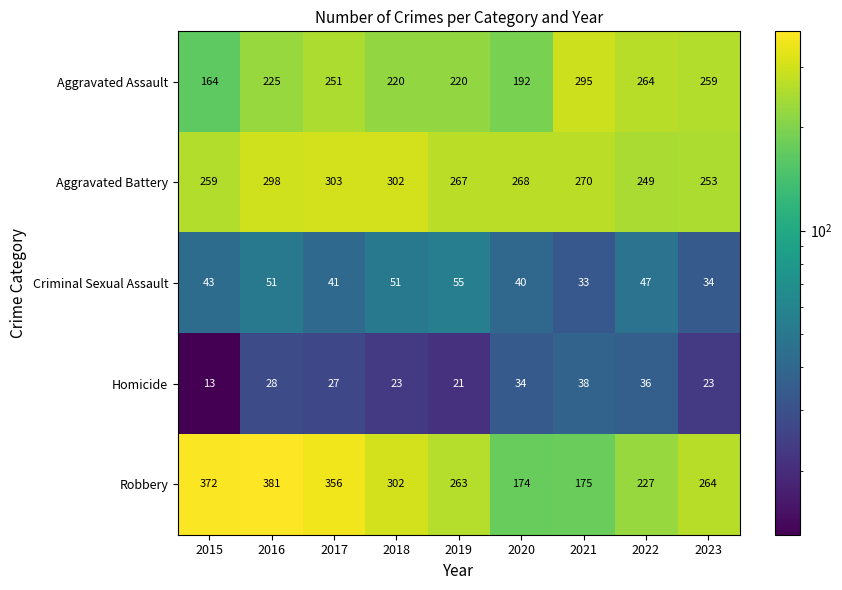

List the series in order of their peak value, lowest first.

Homicide, Criminal Sexual Assault, Aggravated Assault, Aggravated Battery, Robbery